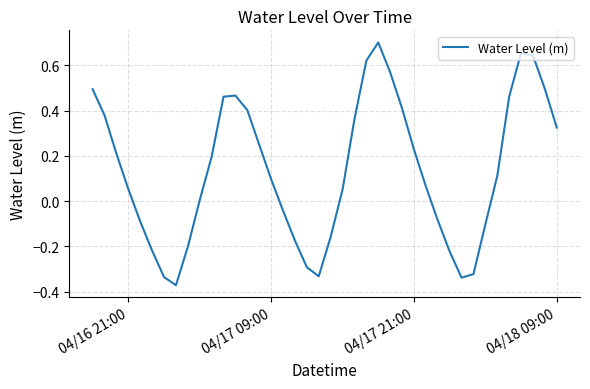

What is the difference between the maximum and minimum values?

1.1